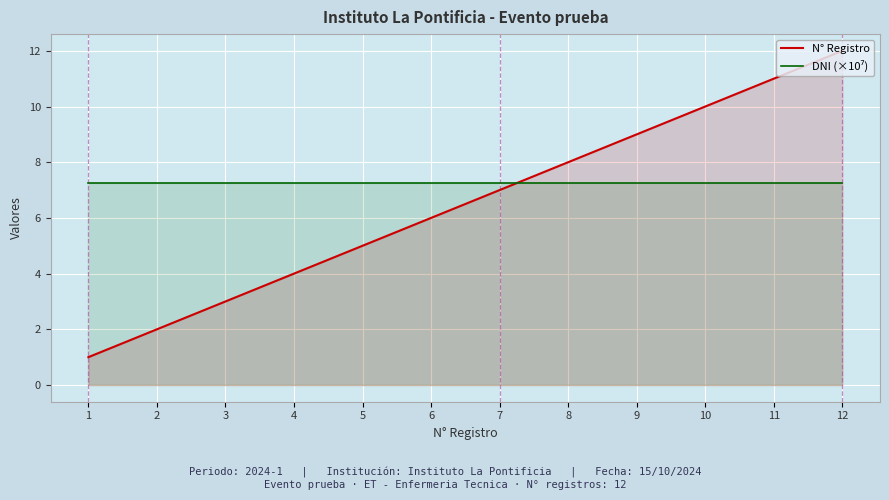

Where do DNI (×10⁷) and N° Registro first cross each other?

7 and 8